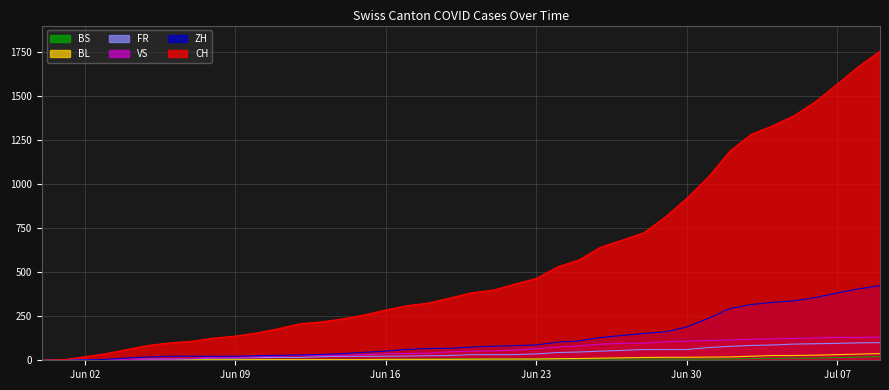

True or false: VS and BS cross at least once.

False